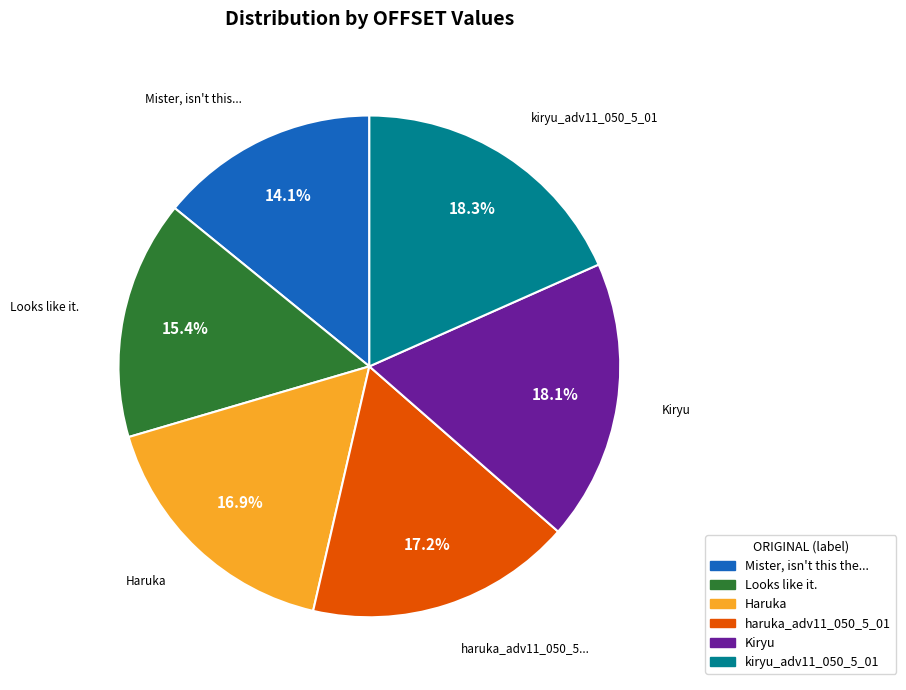

Does any single category account for the majority?

No